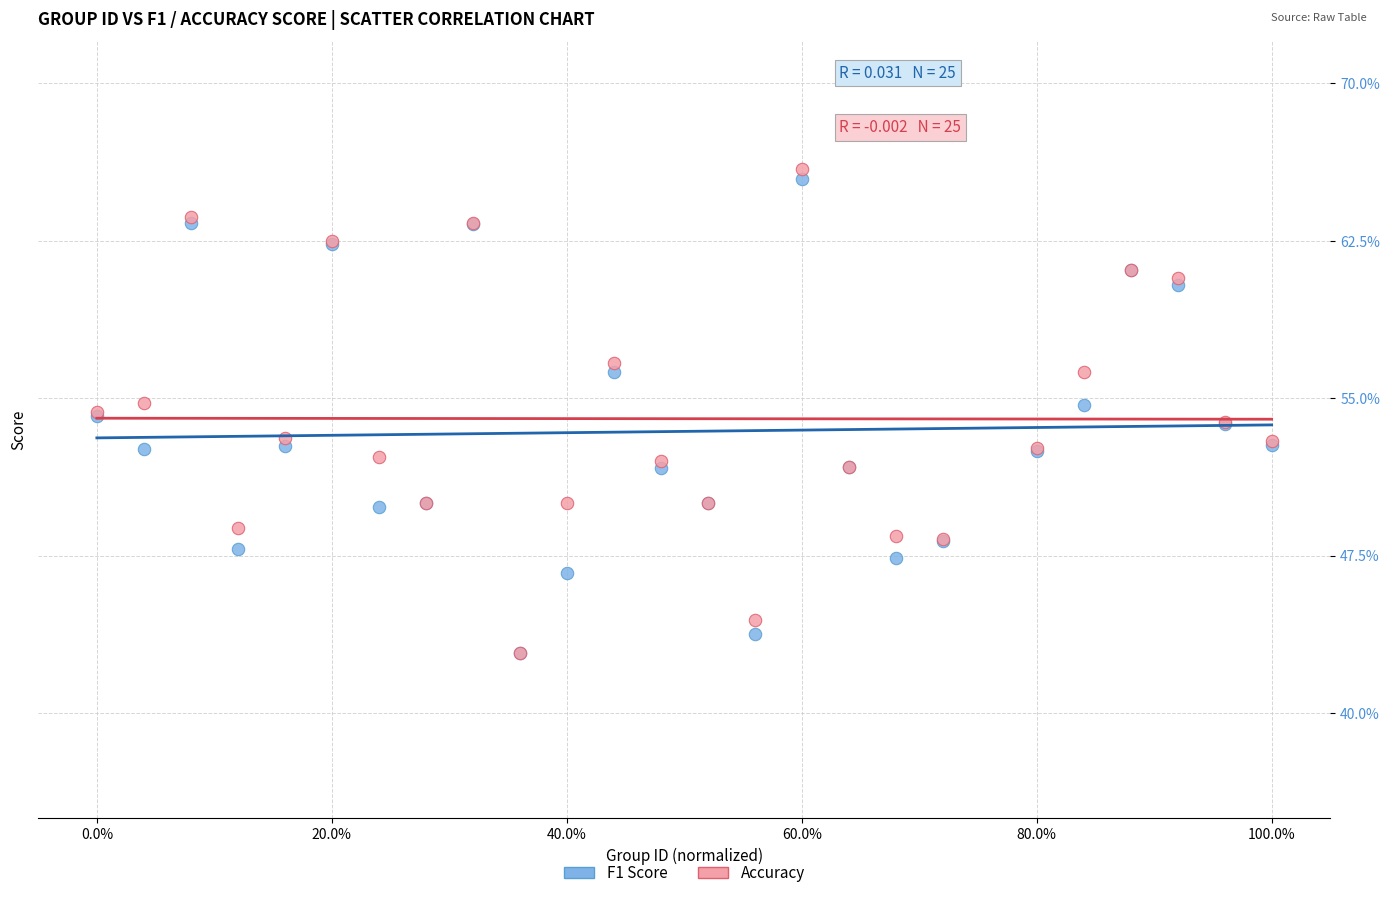

What are all the series names shown in the legend?

F1 Score, Accuracy